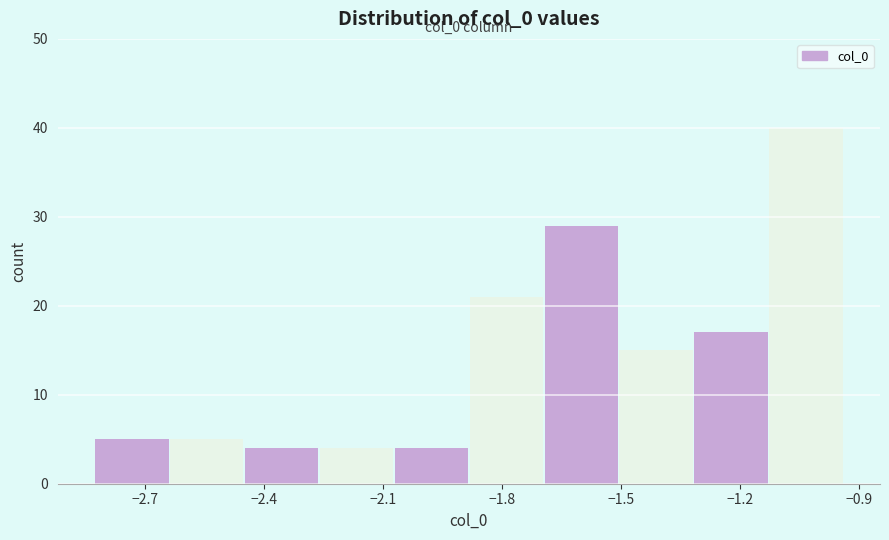

Around what value on the x-axis is the tallest bar? Give the approximate position of its centre, as read against the axis.

-1.05